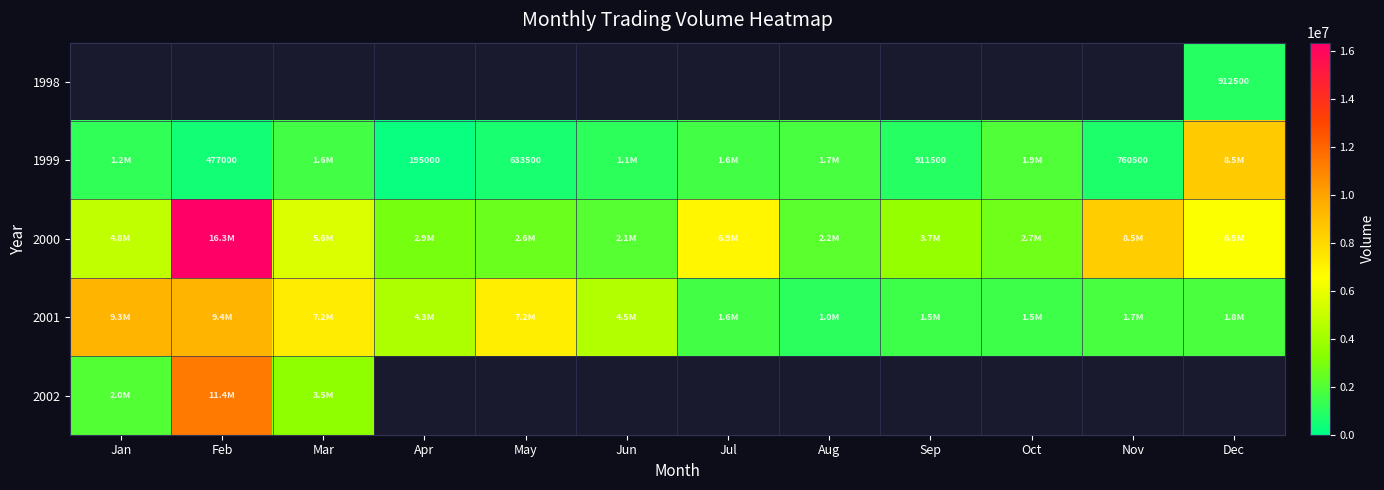

How many distinct data groups are displayed?

5